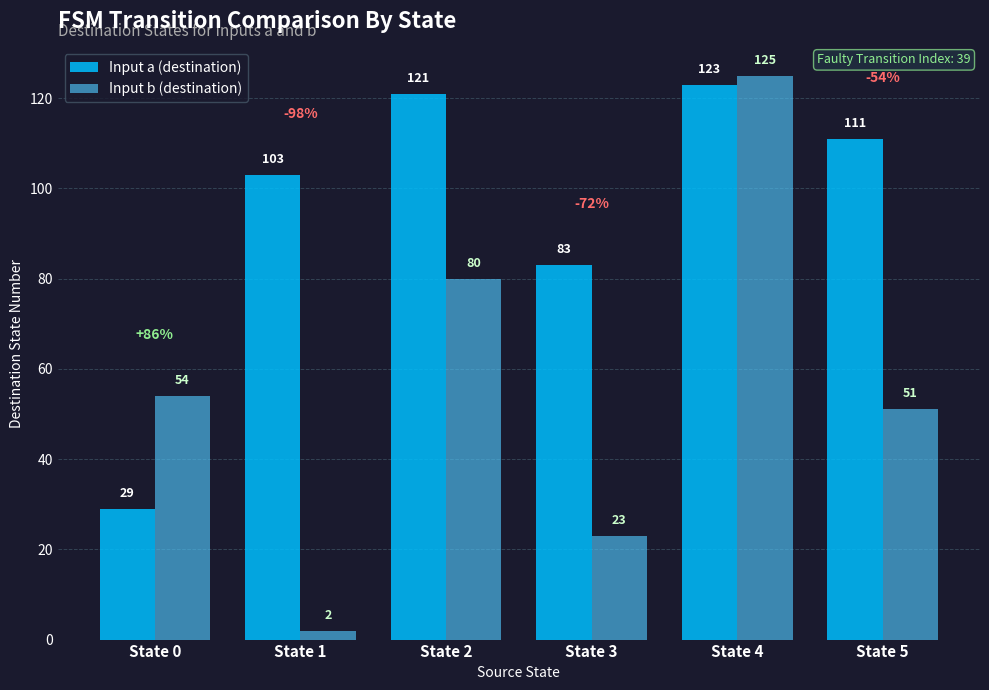

Rank the series at State 3 from lowest to highest value.

Input b (destination), Input a (destination)